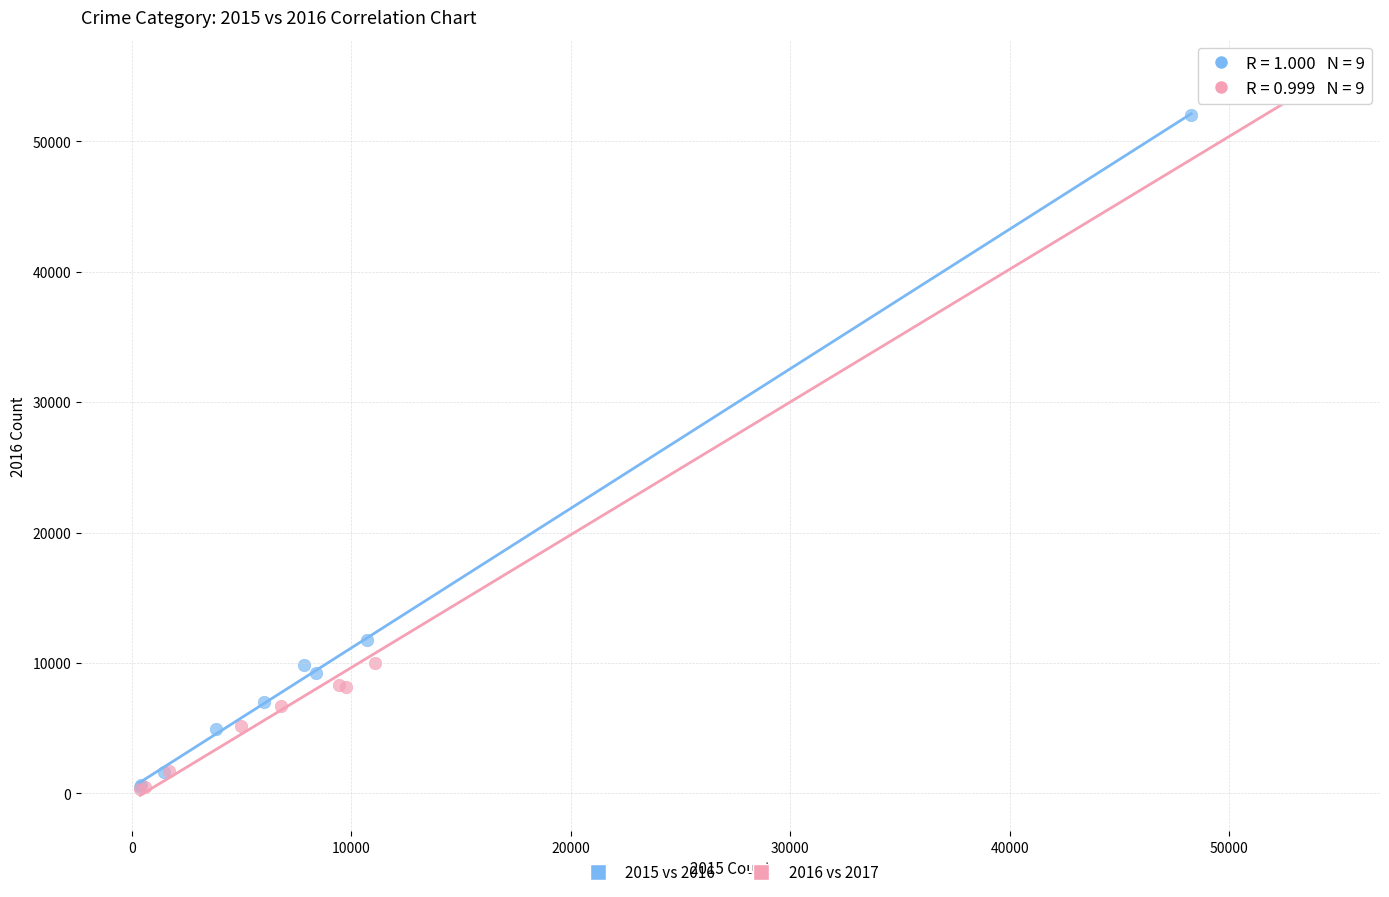

Which series has the widest spread of Y values?

2016 vs 2017